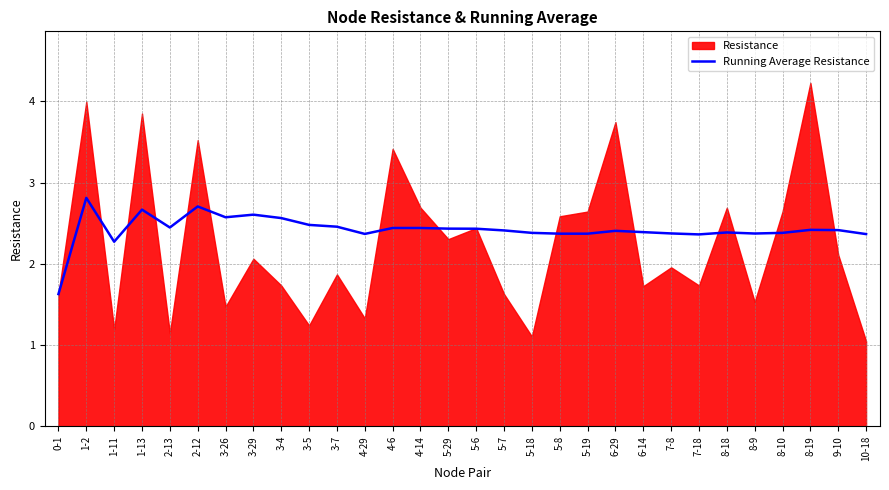

What is the lowest value of the Running Average Resistance series?

1.6